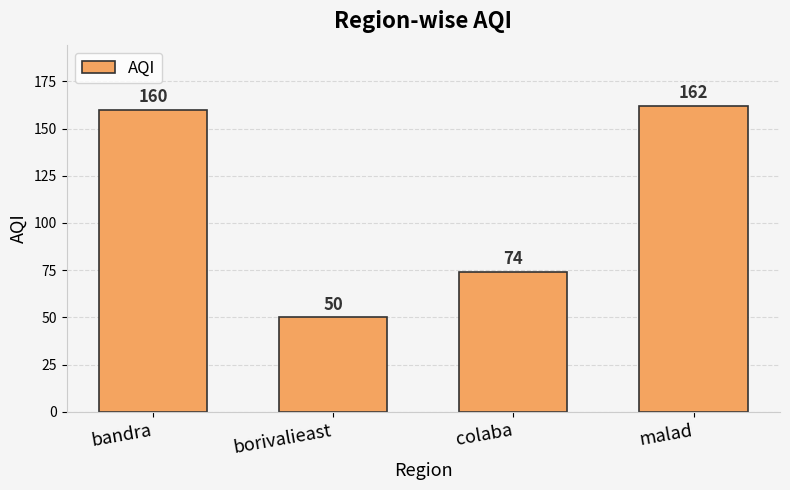

Are the bars grouped side by side (vs. stacked)?

No